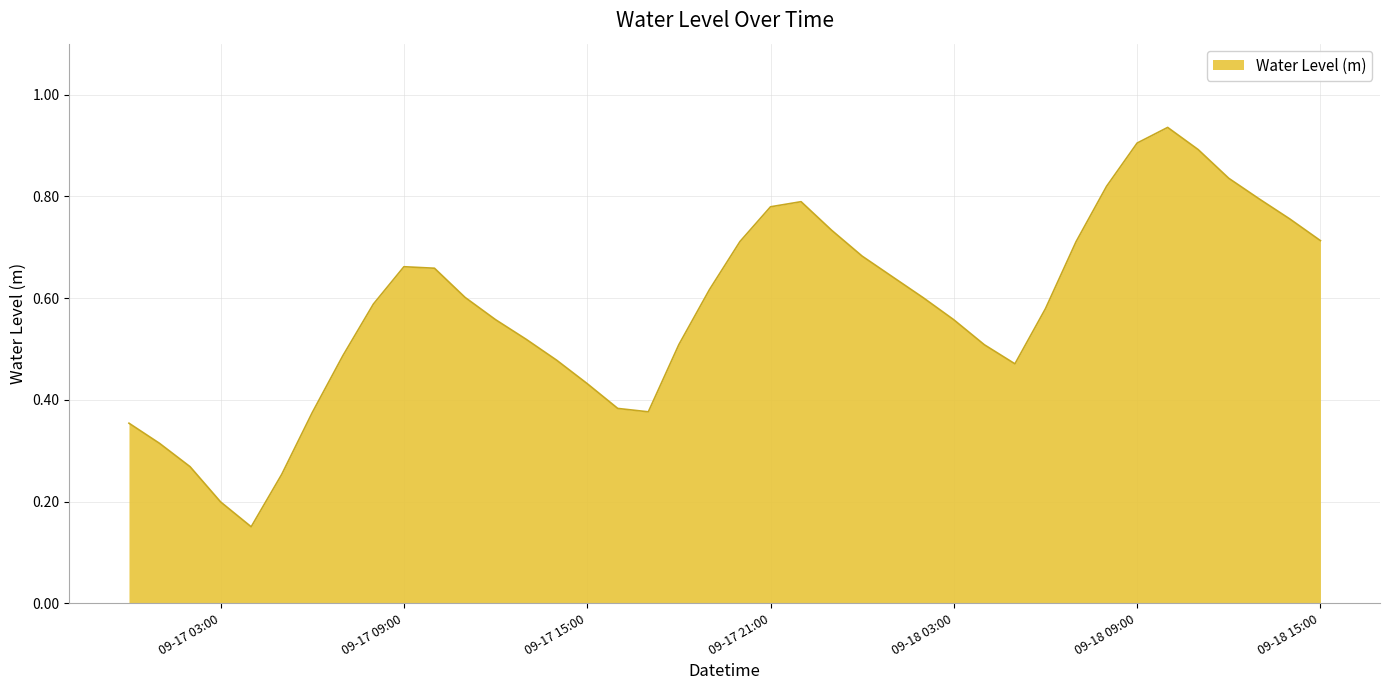

Does the chart display data point markers on the line(s)?

No